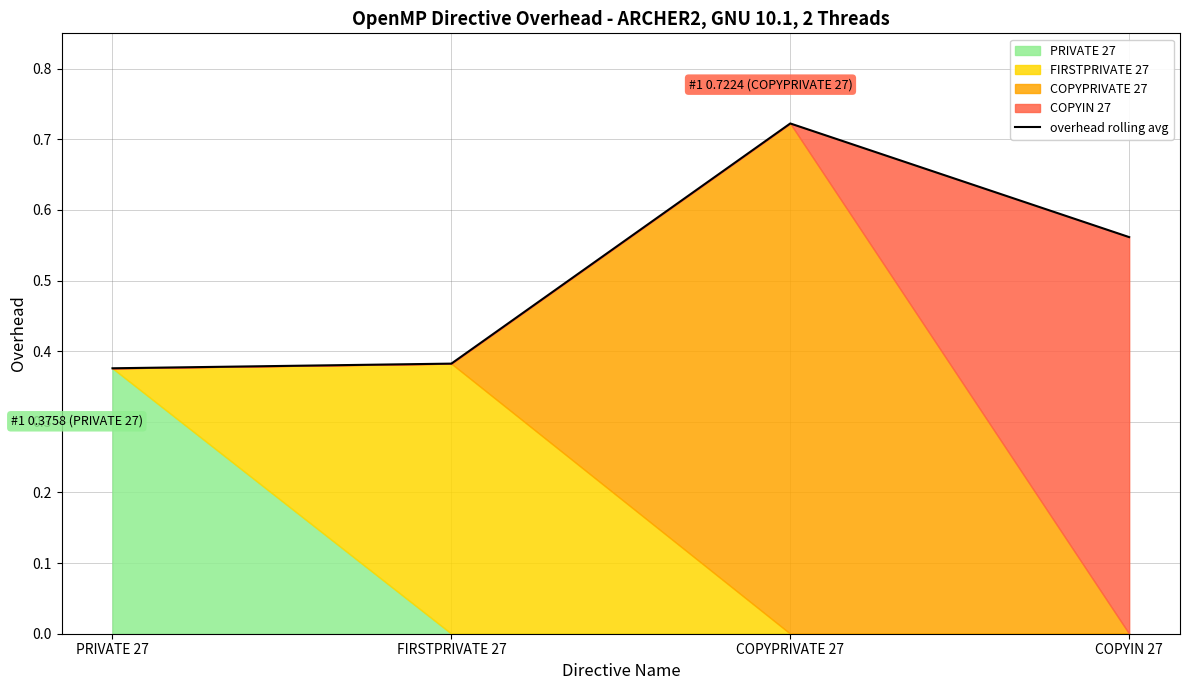

Rank the categories by value from lowest to highest.

PRIVATE 27, FIRSTPRIVATE 27, COPYIN 27, COPYPRIVATE 27